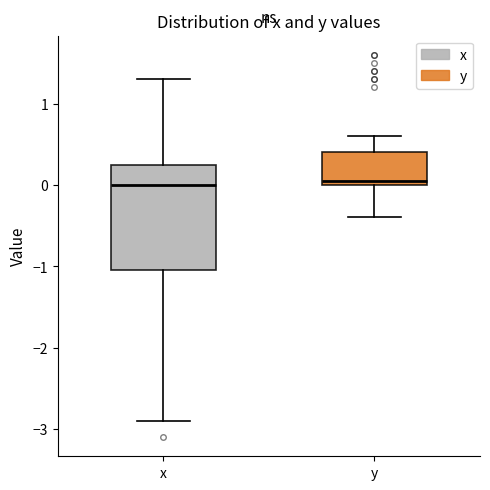

Comparing the boxes themselves (not the whiskers), which one is the tallest?

x